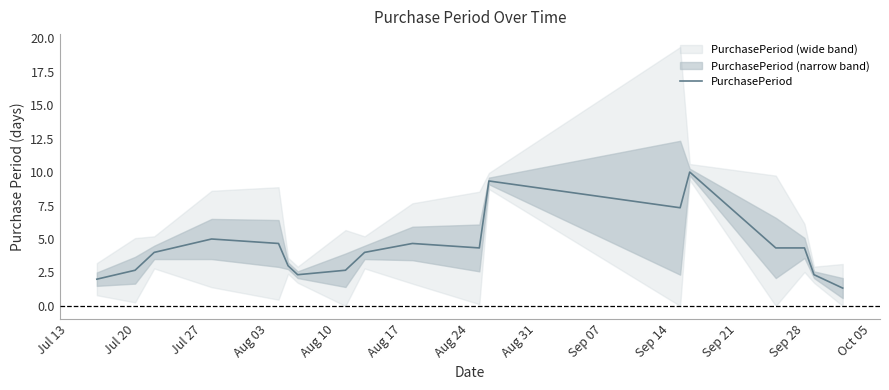

What is the difference between the maximum and minimum values?

8.7